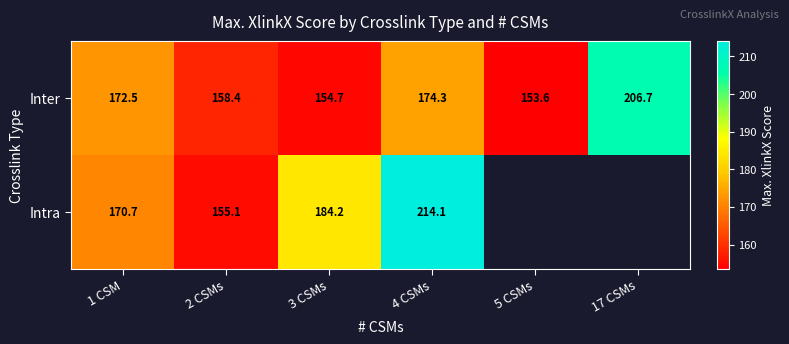

What is the difference between the maximum and second lowest values in the Inter series?

52.0